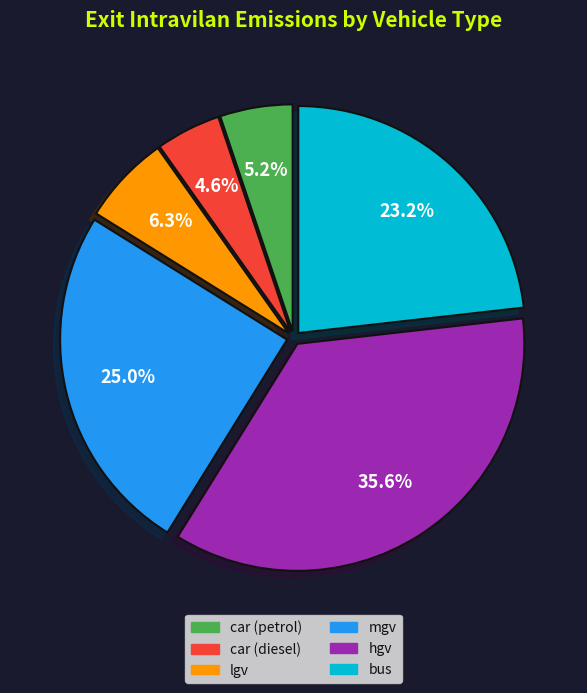

Does any single category account for the majority?

No